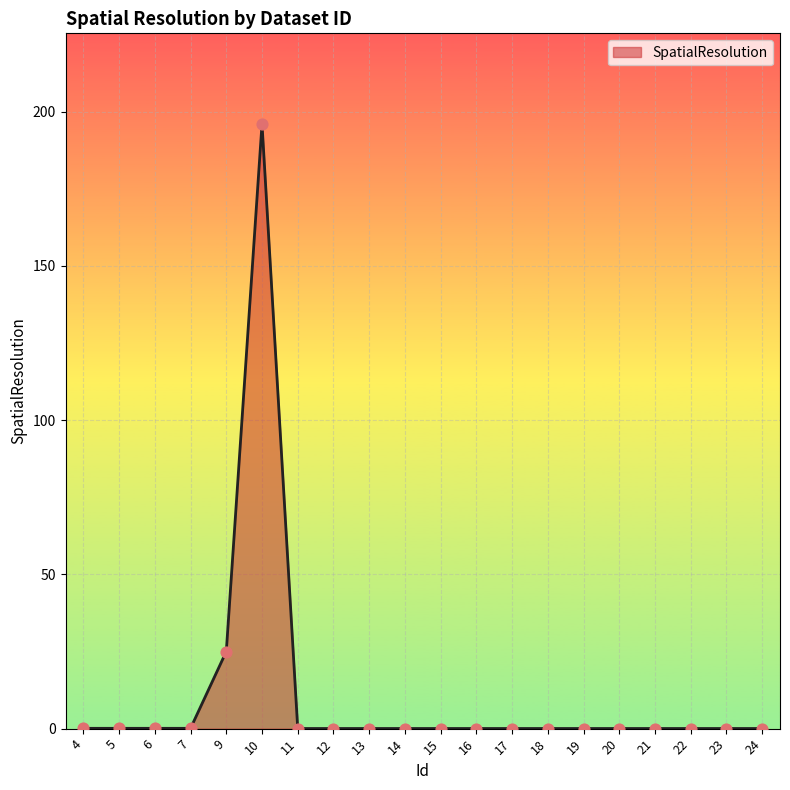

What is the change in value from 7 to 22?

-0.1